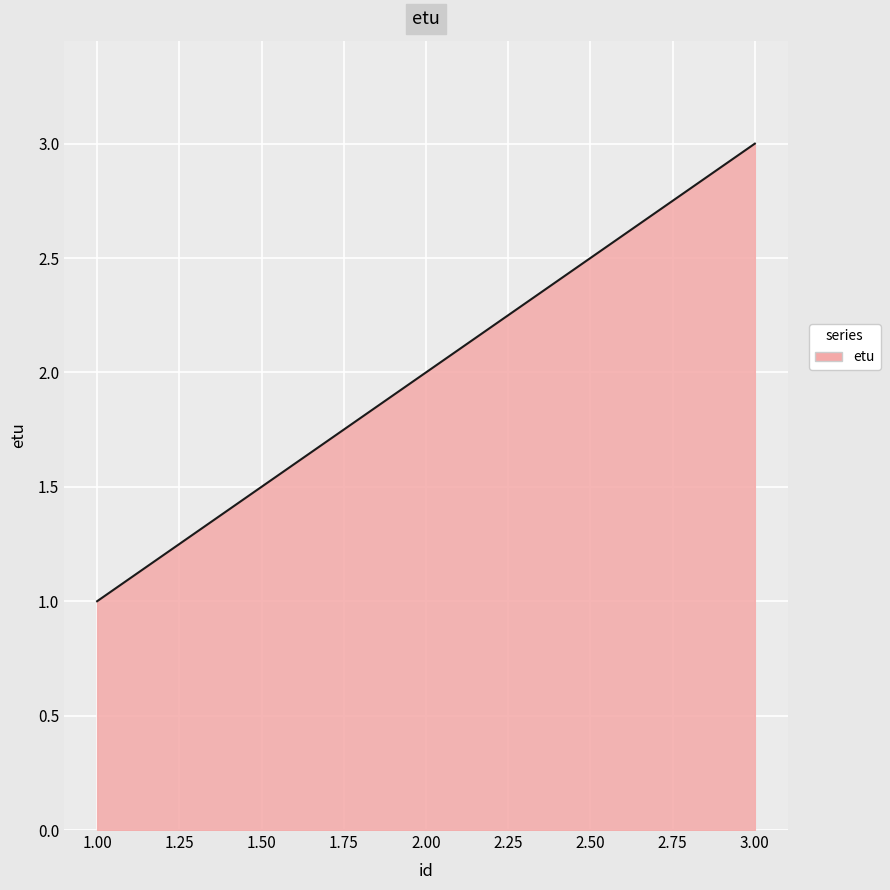

What is the difference between the maximum and minimum values?

2